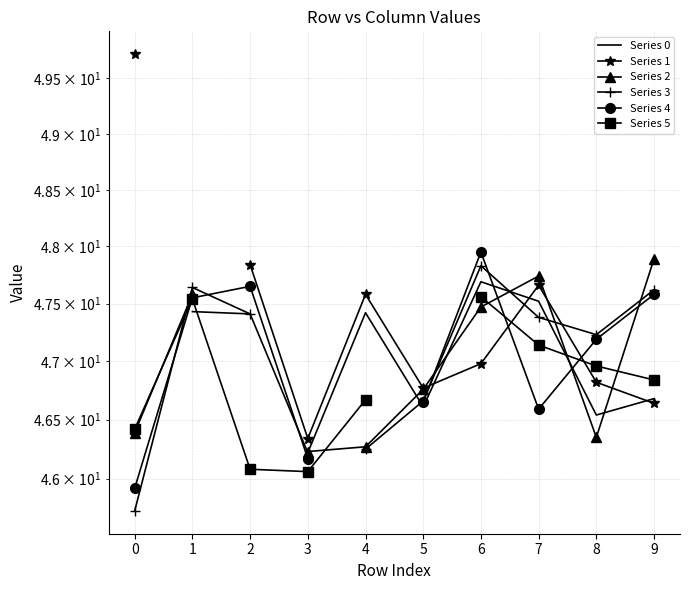

In Series 4, how many points are higher than both neighbors (excluding endpoints)?

2